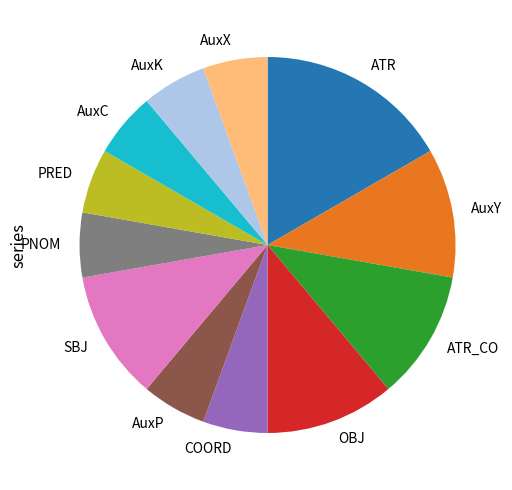

Does AuxY represent more than half of the total?

No